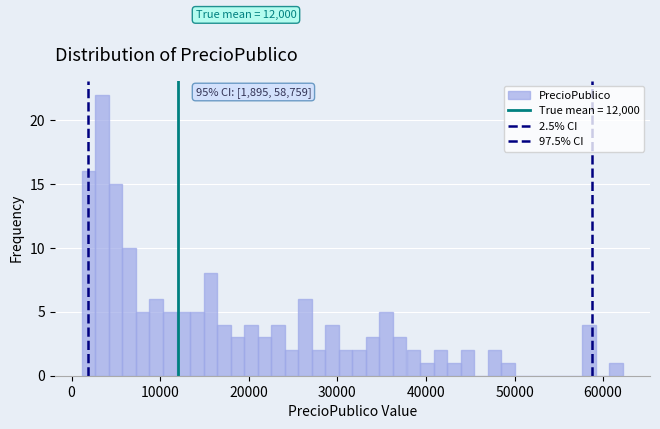

Read against the x-axis, roughly where is the centre of the tallest bar?

3000